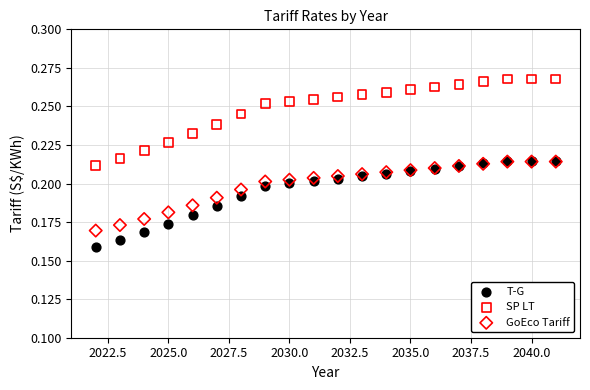

Which series contains the highest Y value?

SP LT